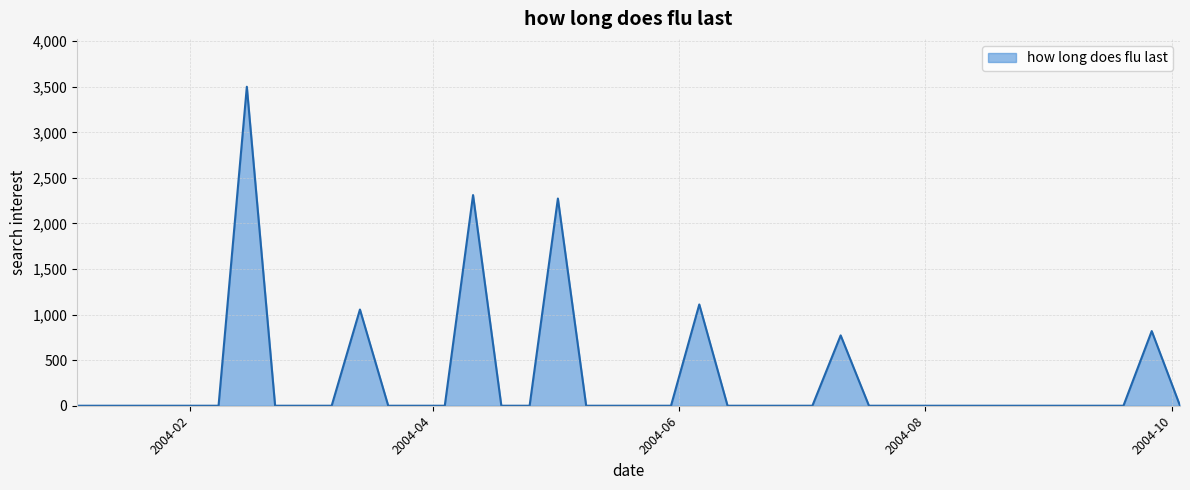

Reading left to right, list all the values displayed in this chart.

0.0	0.0	0.0	0.0	0.0	0.0	3500.2	0.0	0.0	0.0	1055.6	0.0	0.0	0.0	2311.4	0.0	0.0	2273.5	0.0	0.0	0.0	0.0	1111.3	0.0	0.0	0.0	0.0	771.9	0.0	0.0	0.0	0.0	0.0	0.0	0.0	0.0	0.0	0.0	819.1	0.0